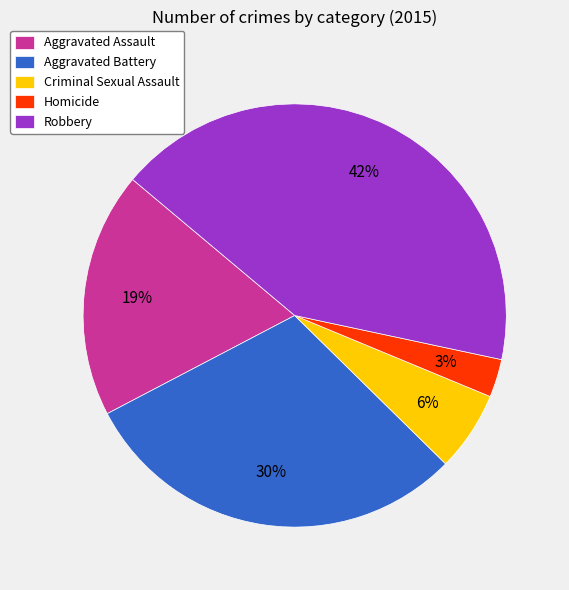

To the nearest percent, what portion does Aggravated Battery represent?

30%